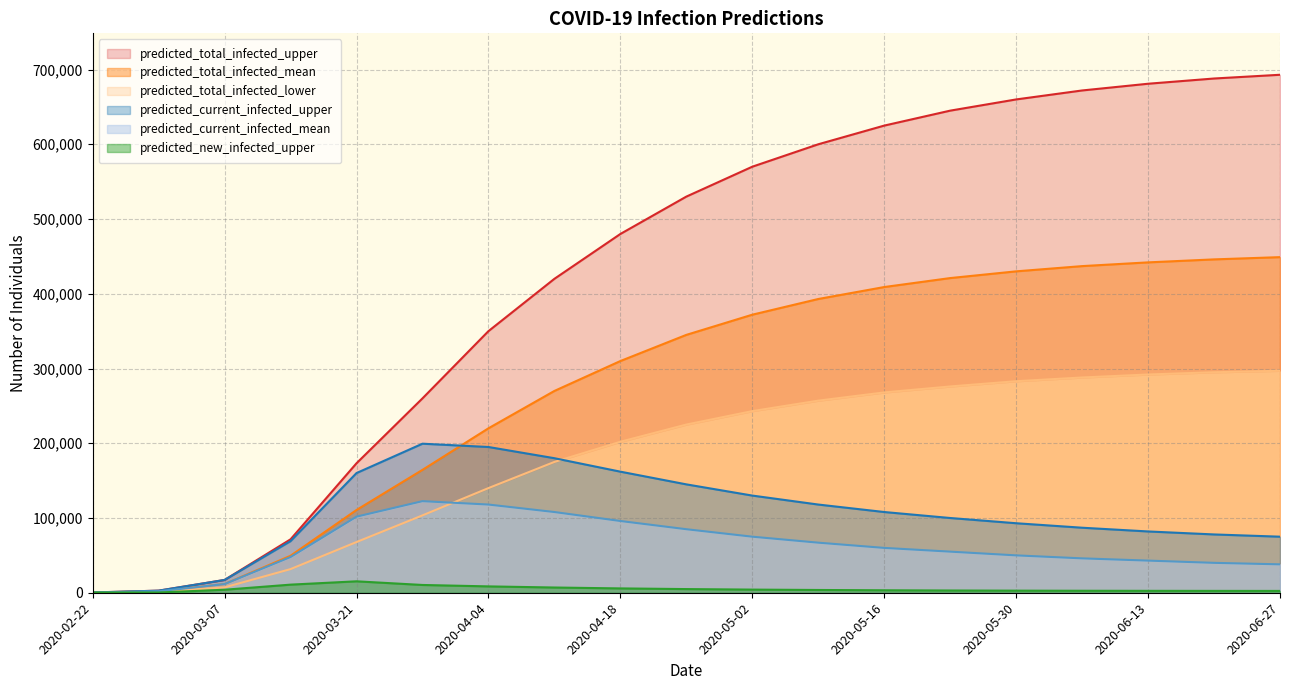

Which has a higher value, 2020-03-21 or 2020-03-07?

2020-03-21